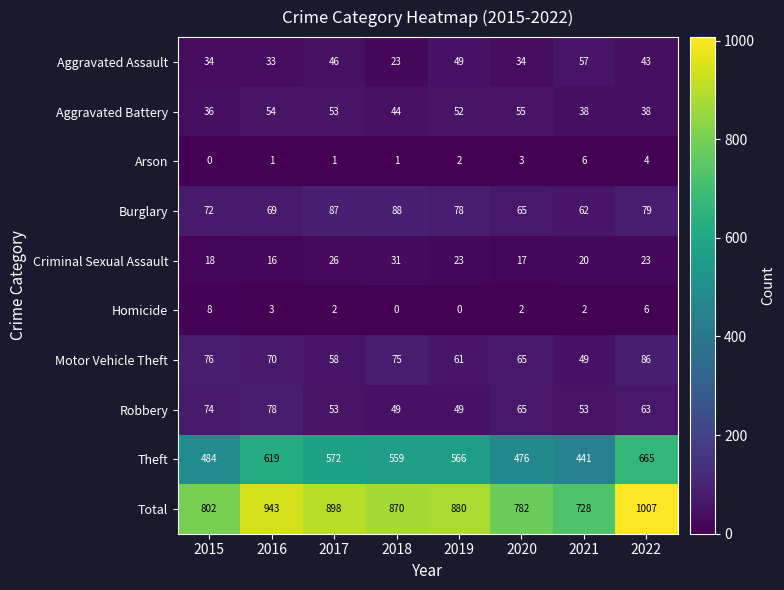

What is the sum of all Theft values?

4382